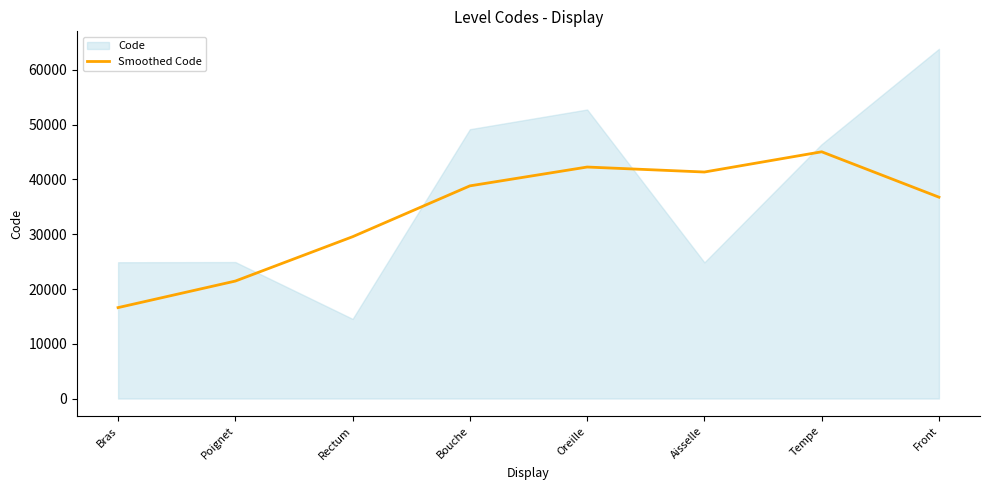

True or false: there are more than 0 points higher than both neighbors.

True